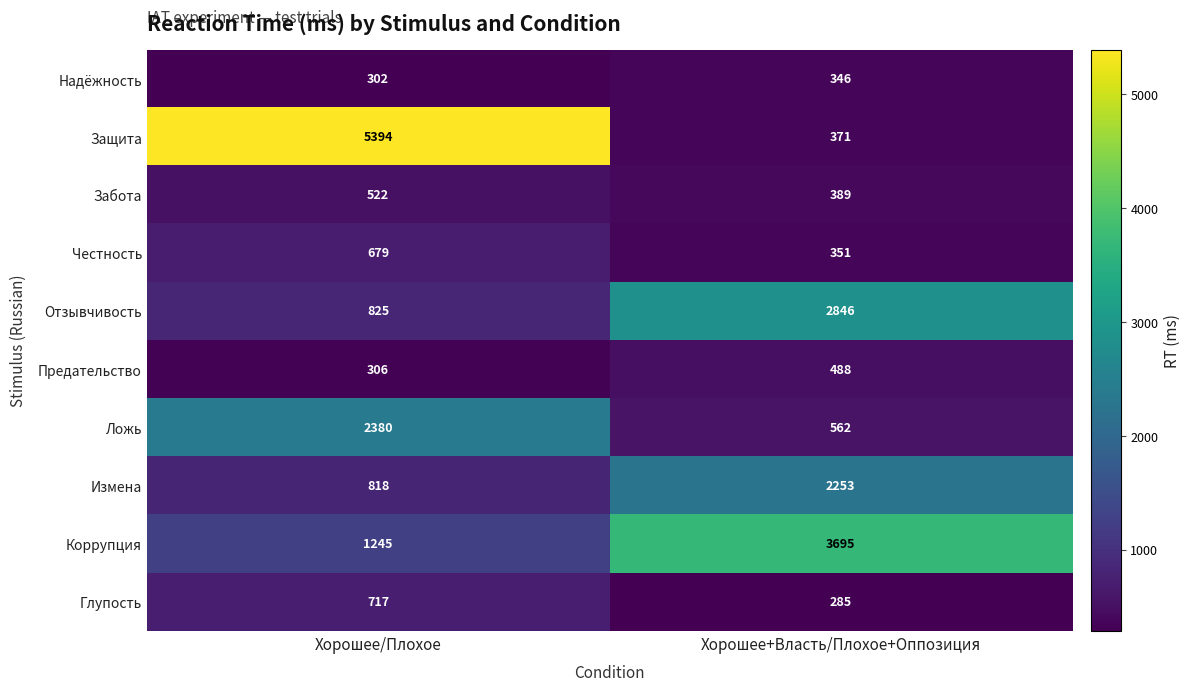

Rank the categories by Коррупция value from lowest to highest.

Хорошее/Плохое, Хорошее+Власть/Плохое+Оппозиция